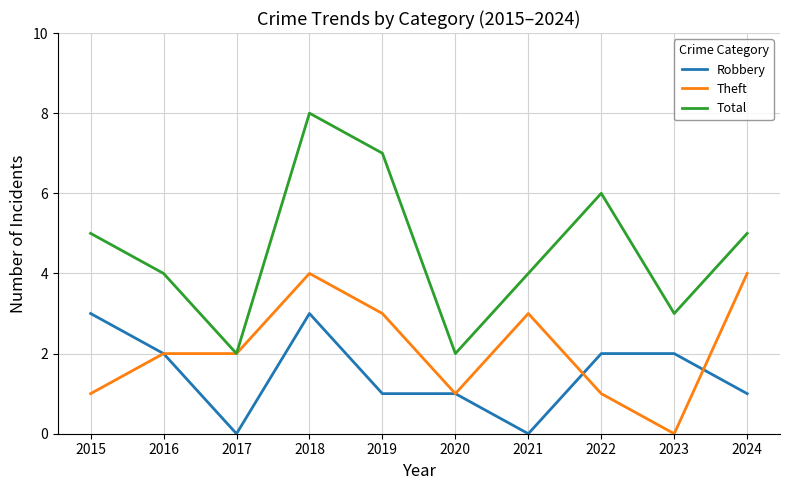

True or false: Robbery has a value of 2 at 2016.

True